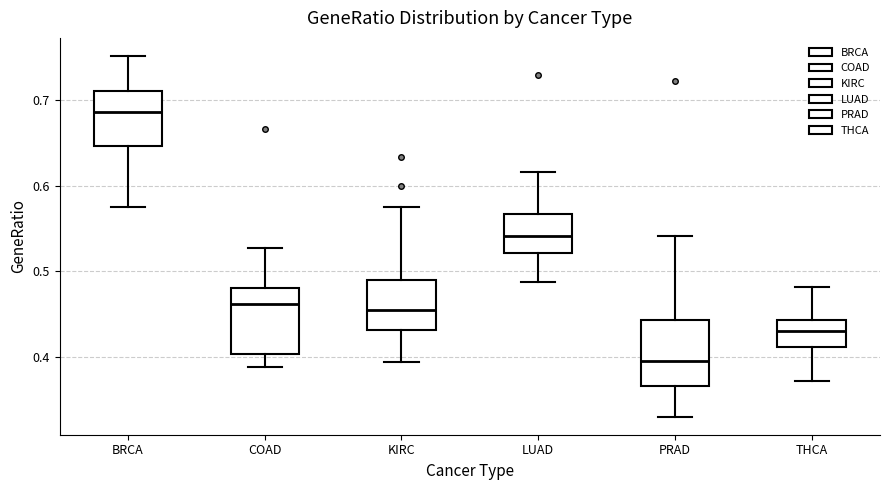

Where does the upper whisker of the box for COAD end on the y-axis? The values are not printed on the chart, so give them approximately, as read against the axis.

0.53